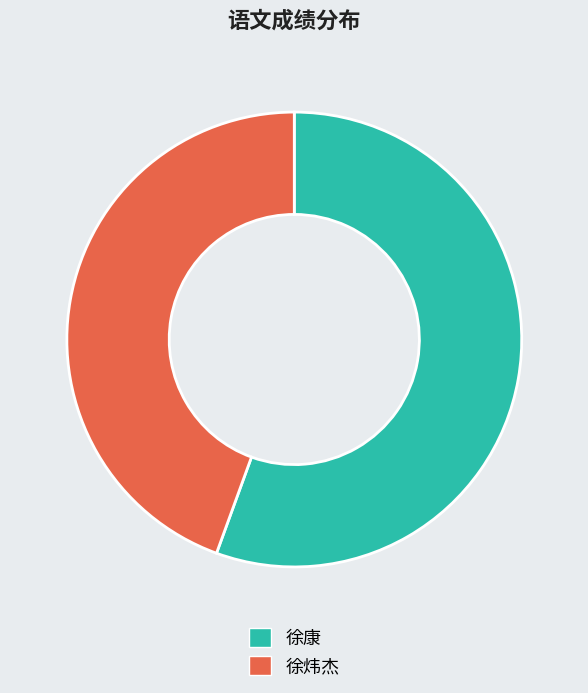

True or false: 徐炜杰 accounts for 44% of the total.

True